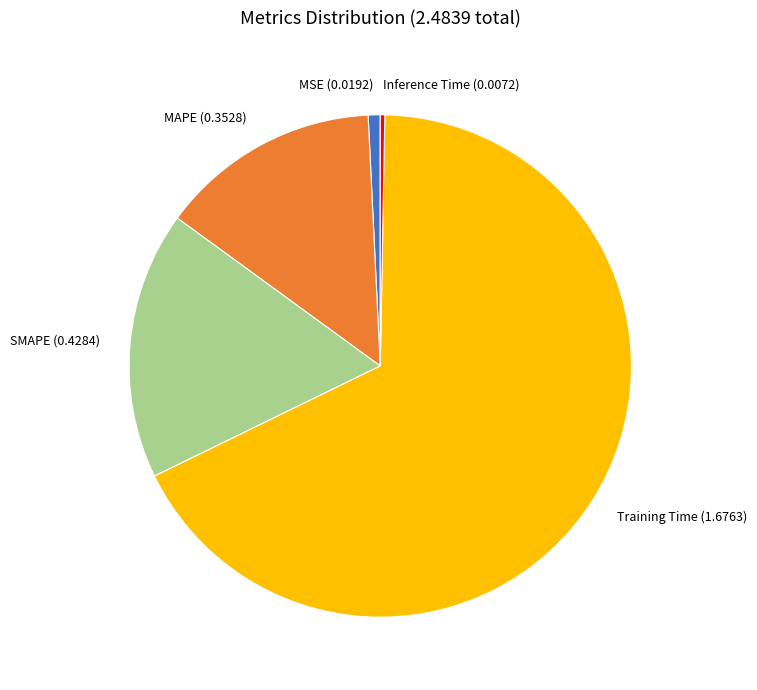

The MAPE slice represents 14% of the pie. True or false?

True